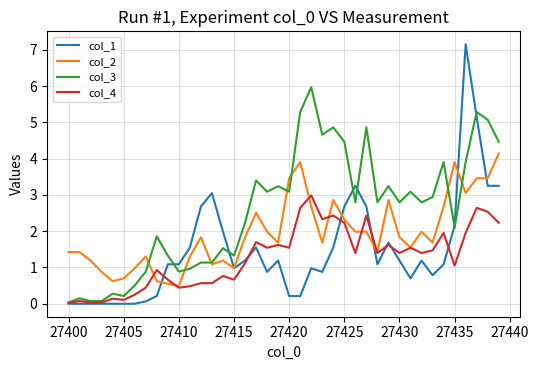

Which series has the largest total across all categories?

col_3